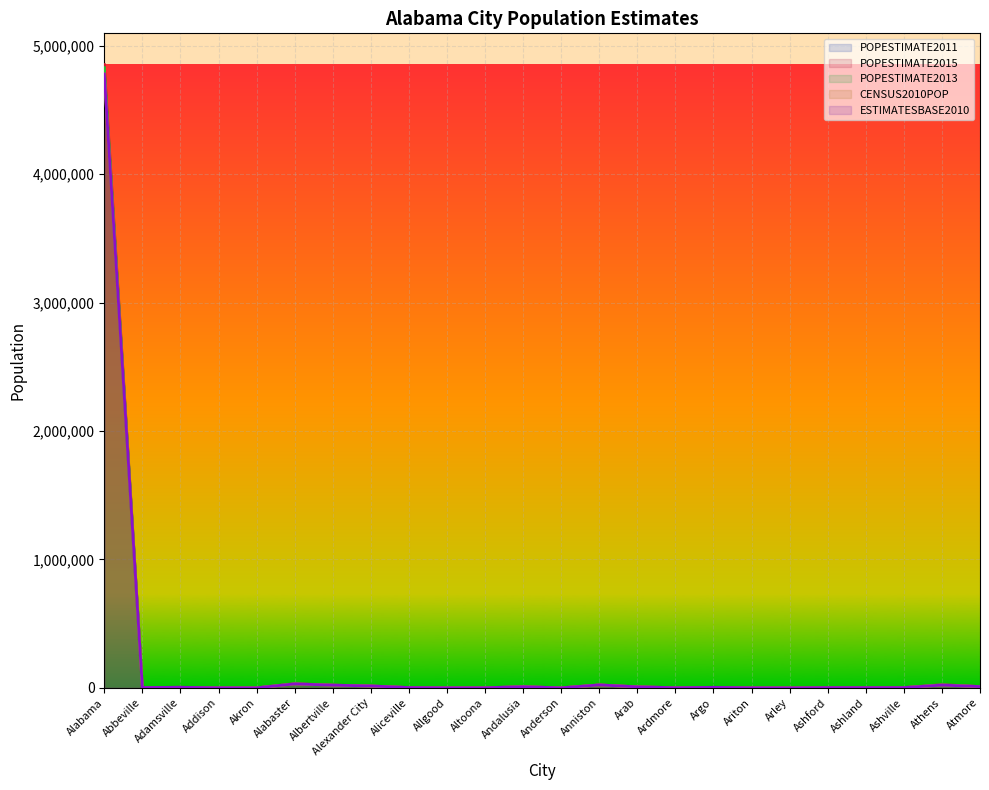

In POPESTIMATE2013, how many points are higher than both neighbors (excluding endpoints)?

7